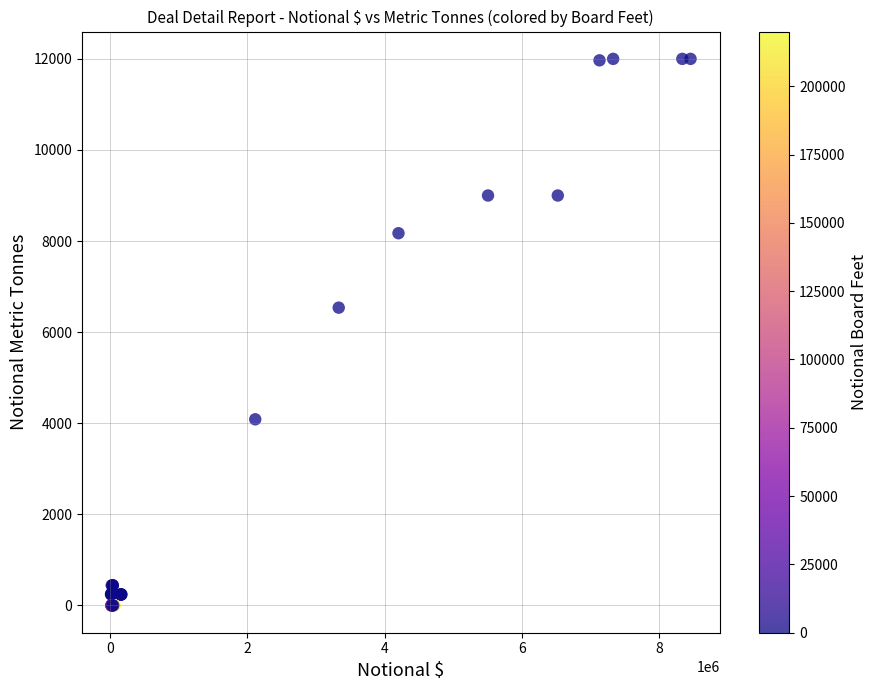

What Y value in the scatter plot is closest to 6000?

6537.6